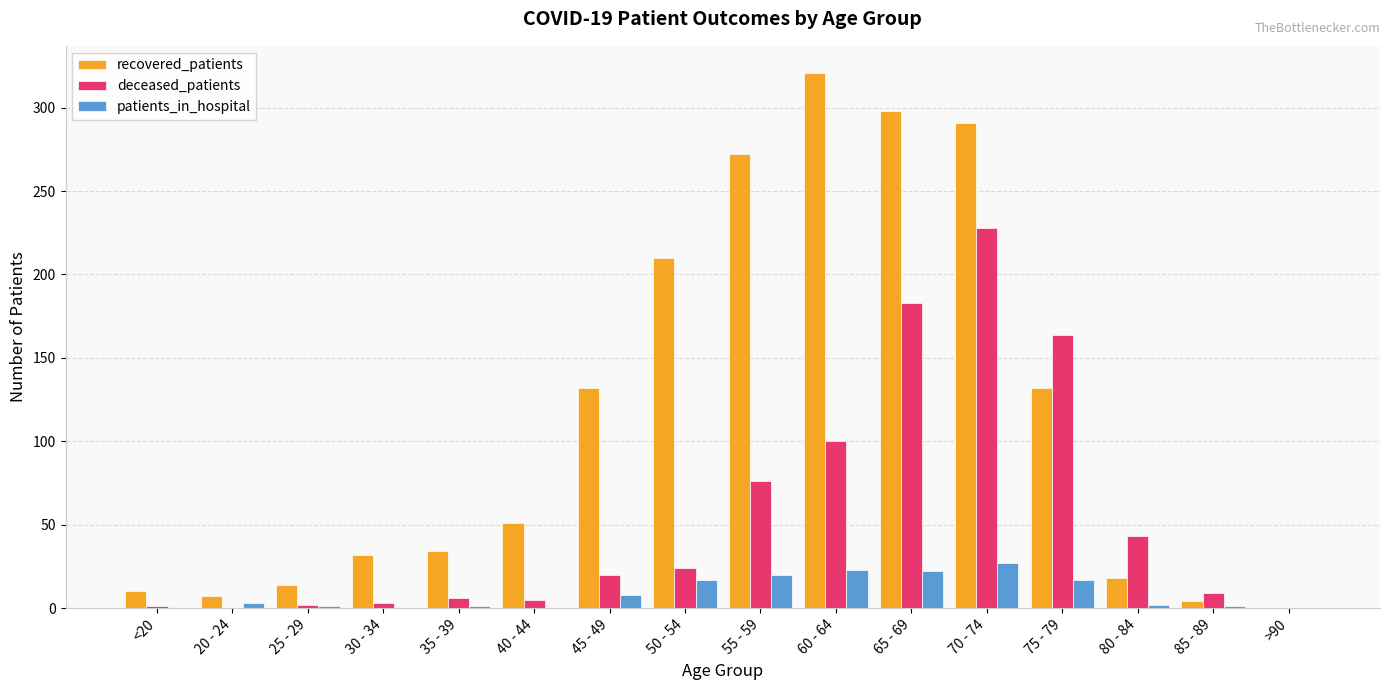

Is it true that recovered_patients equals 78 at 50 - 54?

False